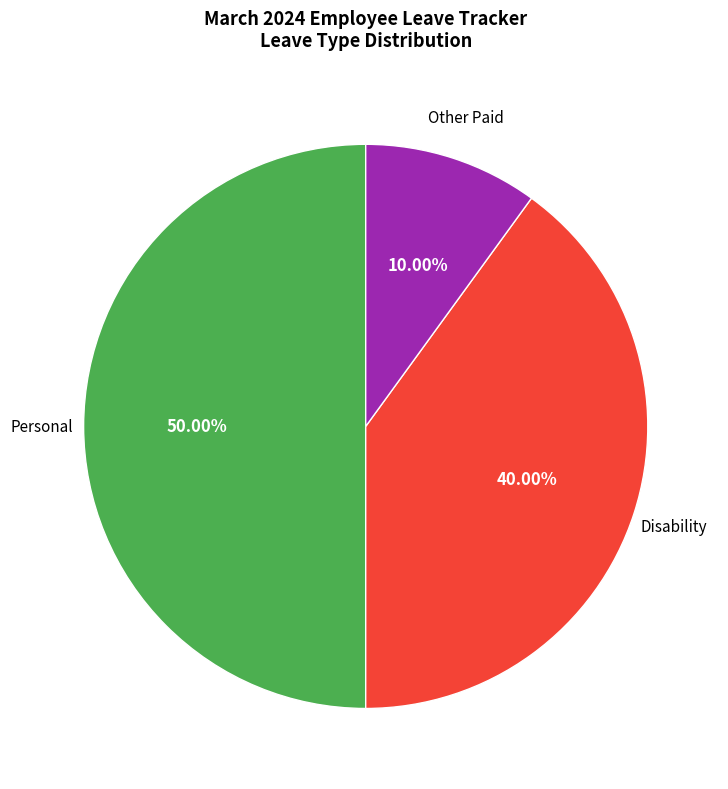

How many slices are in this pie chart?

3